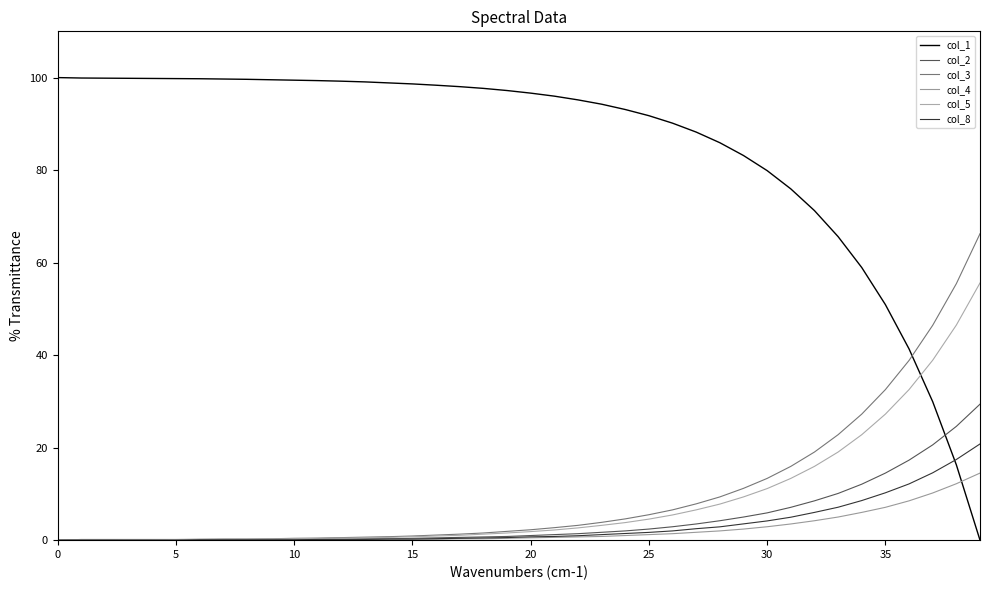

Is this an area chart (filled region under the line)?

No